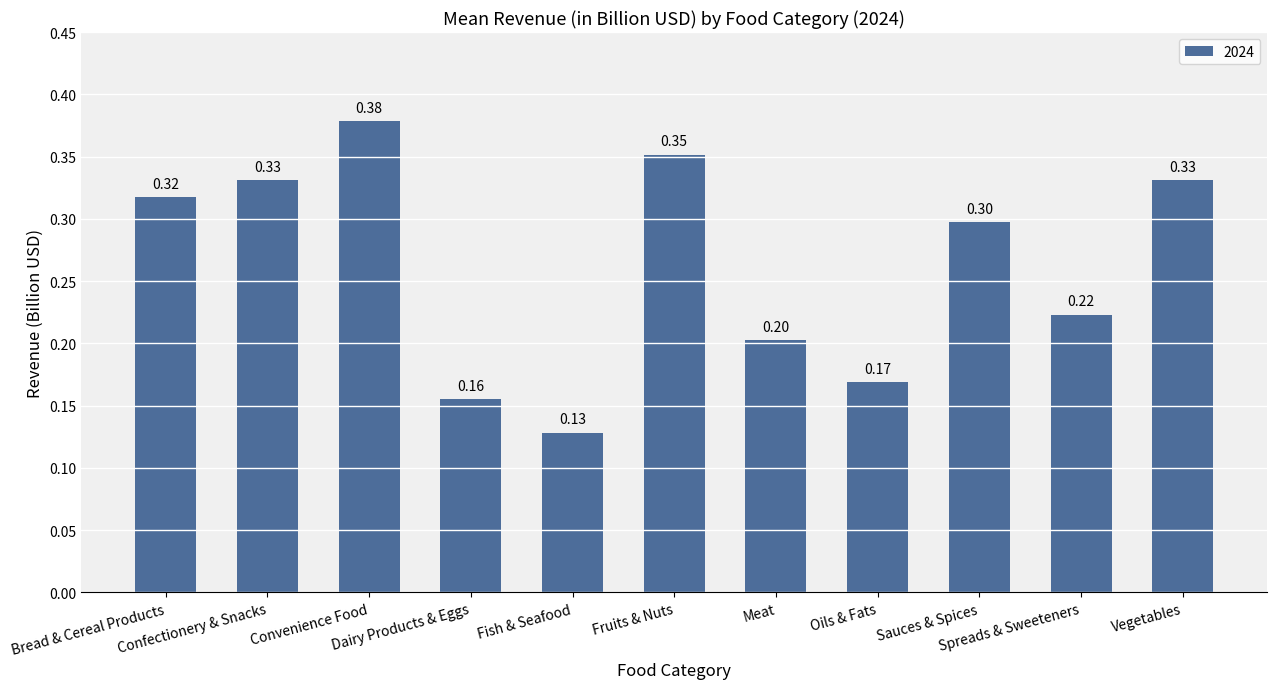

What is the sum of all values?

2.9